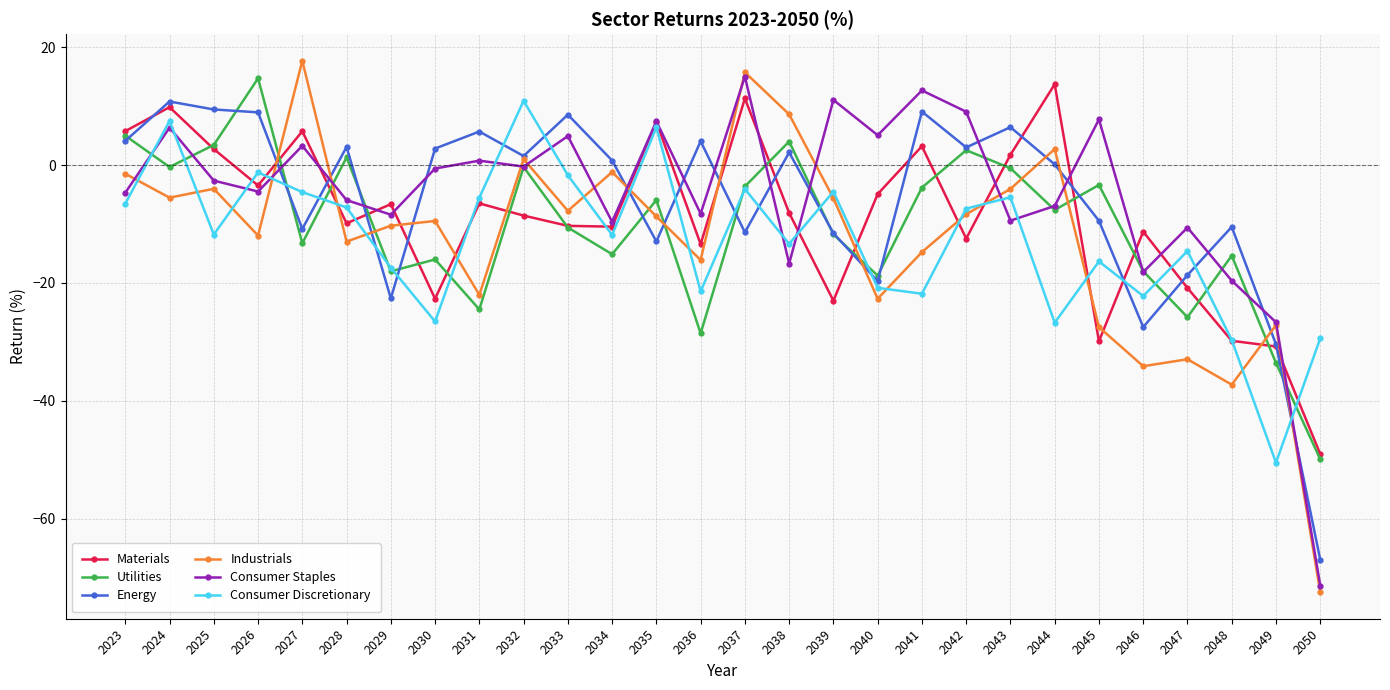

Which label corresponds to the smallest value in the chart?

2050